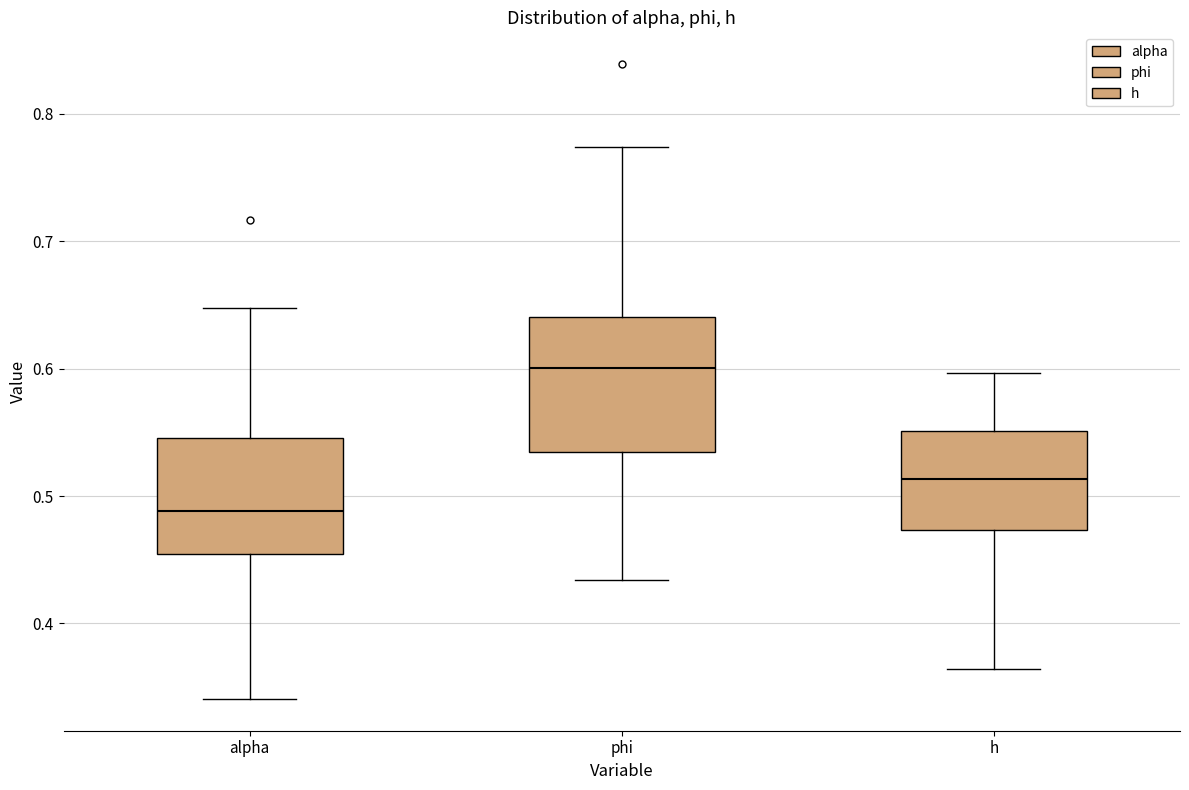

Which box's median line is the highest?

phi